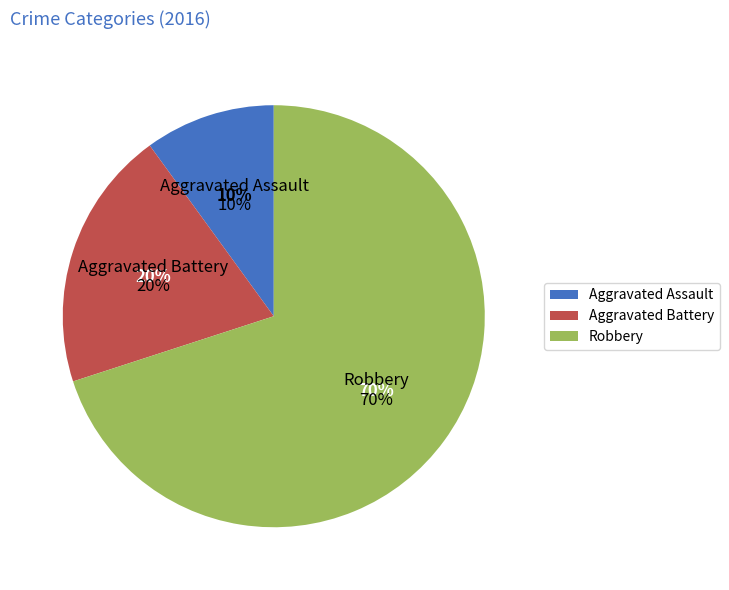

Does Robbery represent more than half of the total?

Yes